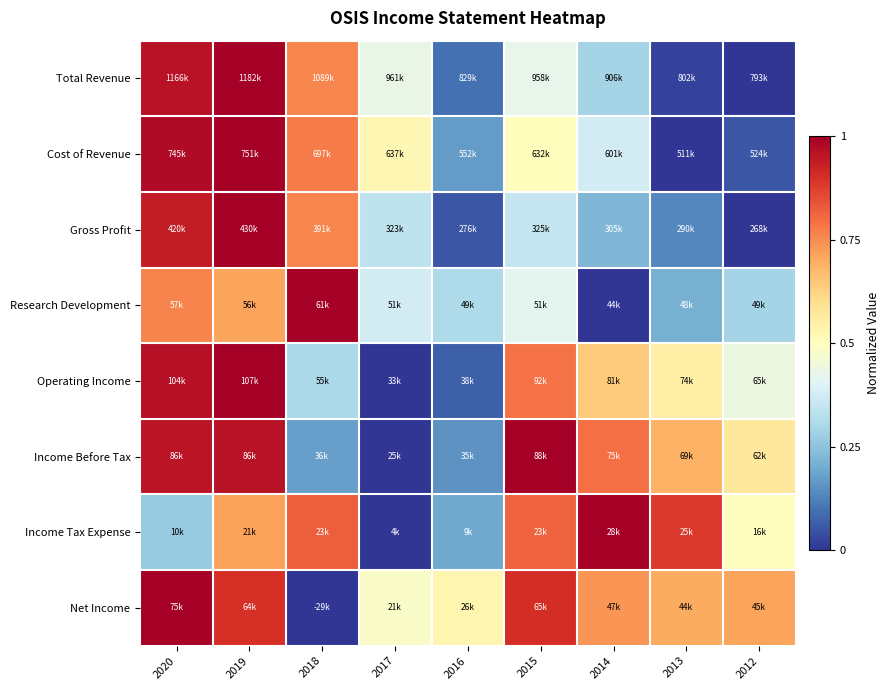

At which category is the sum across all series the highest?

2019